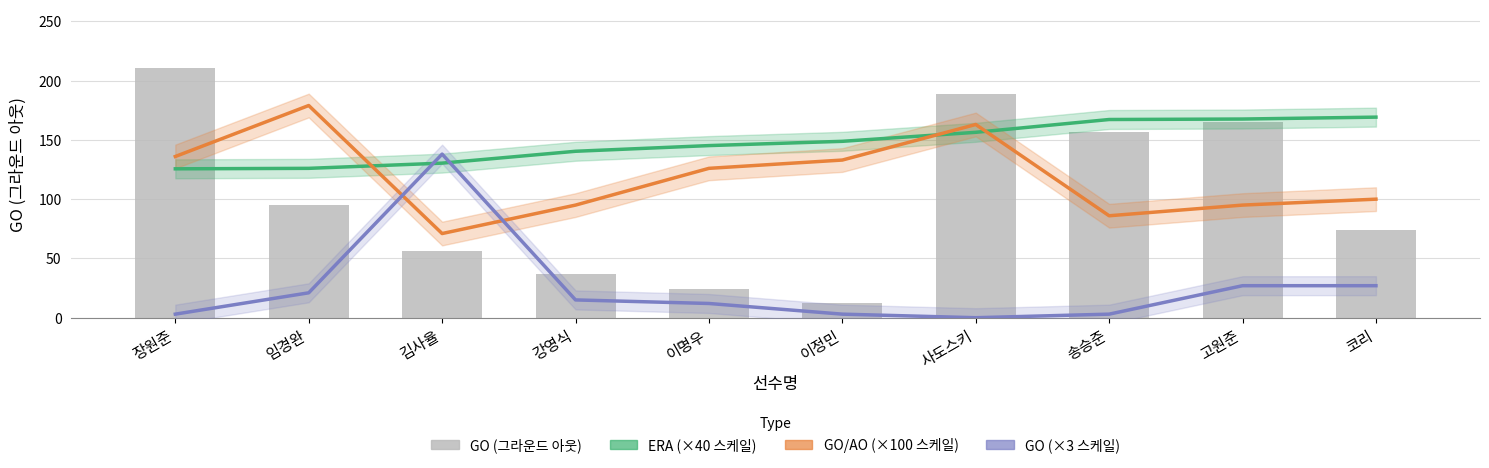

Reading left to right, list all the values displayed in this chart.

ERA (×40 스케일): 장원준=125.6	임경완=126.0	김사율=130.4	강영식=140.4	이명우=145.2	이정민=148.8	사도스키=156.4	송승준=167.2	고원준=167.6	코리=169.2
GO/AO (×100 스케일): 장원준=136.0	임경완=179.0	김사율=71.0	강영식=95.0	이명우=126.0	이정민=133.0	사도스키=163.0	송승준=86.0	고원준=95.0	코리=100.0
GF (×3 스케일): 장원준=3.0	임경완=21.0	김사율=138.0	강영식=15.0	이명우=12.0	이정민=3.0	사도스키=0.0	송승준=3.0	고원준=27.0	코리=27.0
GO (그라운드 아웃): 장원준=211.0	임경완=95.0	김사율=56.0	강영식=37.0	이명우=24.0	이정민=12.0	사도스키=189.0	송승준=157.0	고원준=165.0	코리=74.0